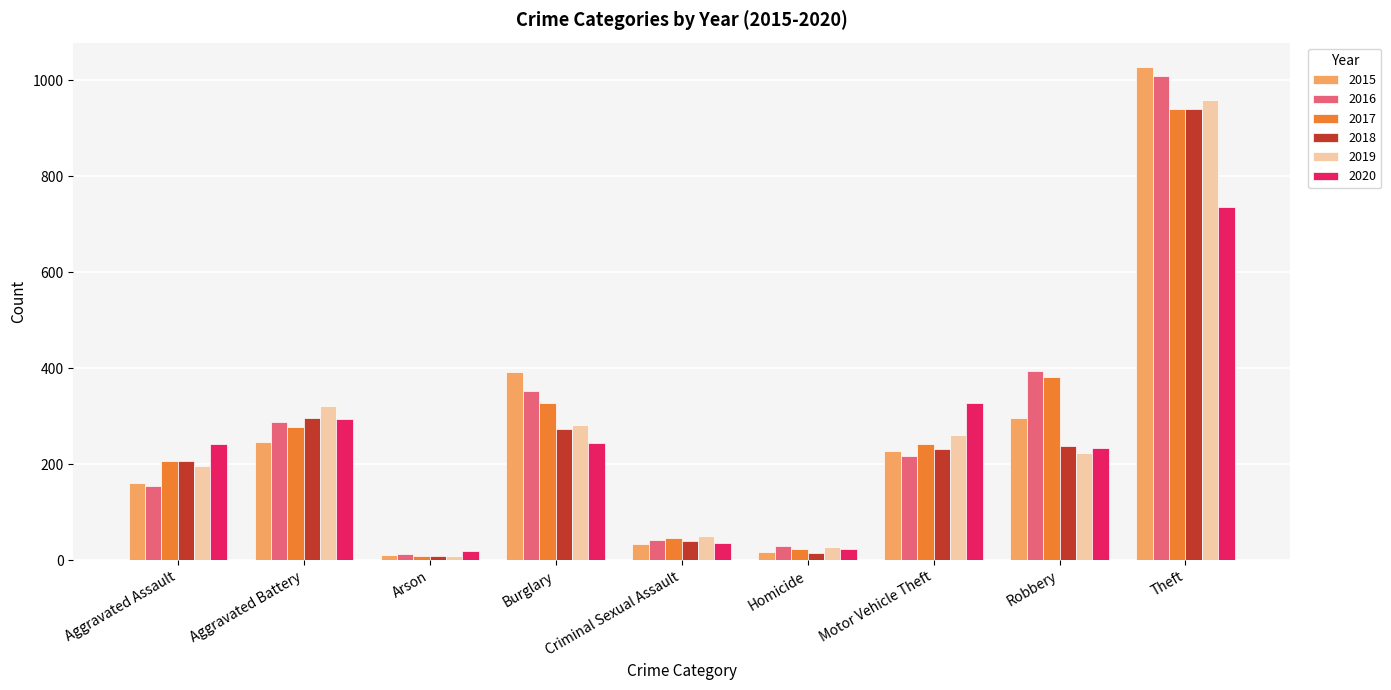

How many series are shown in this chart?

6